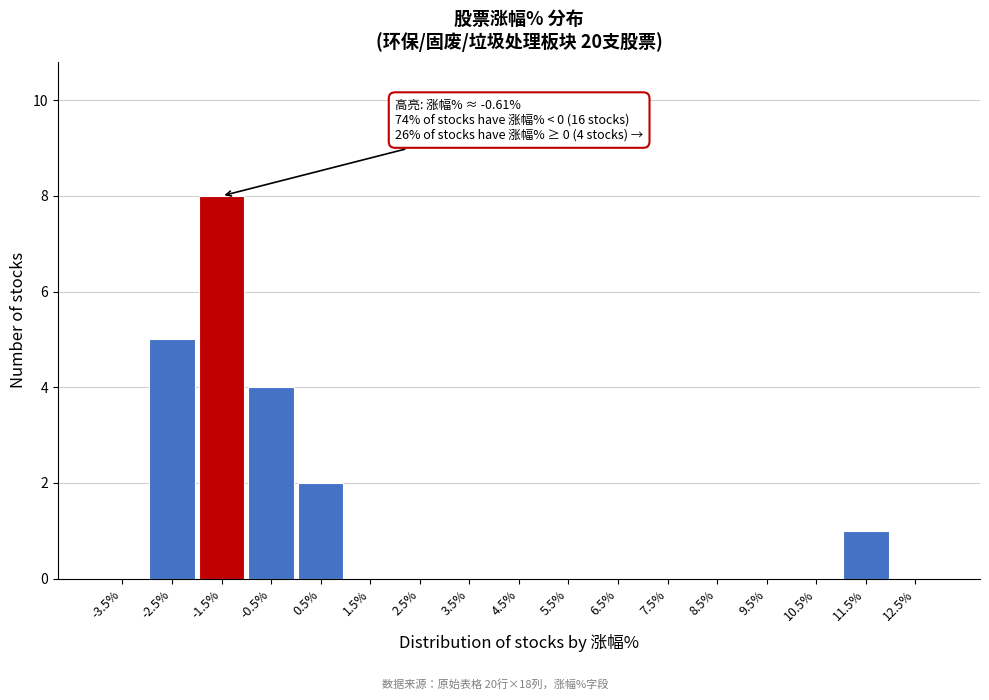

Reading left to right, transcribe all the data shown in this chart.

-3.5%=0	-2.5%=5	-1.5%=8	-0.5%=4	0.5%=2	1.5%=0	2.5%=0	3.5%=0	4.5%=0	5.5%=0	6.5%=0	7.5%=0	8.5%=0	9.5%=0	10.5%=0	11.5%=1	12.5%=0